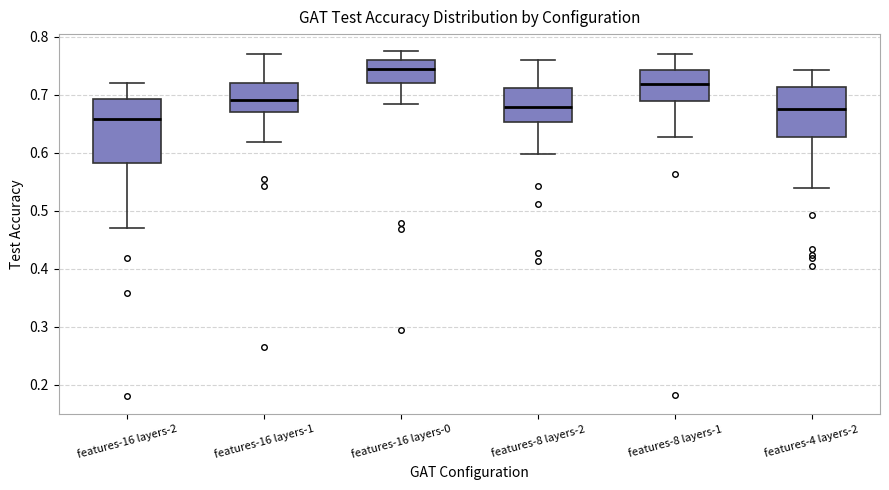

Reading left to right, transcribe this box plot: for each box, give where its median line is, the range the box spans, and where its two whiskers end, as read against the y-axis. The values are not printed on the chart, so give them approximately, as read against the axis.

features-16 layers-2: median 0.66, box 0.58 to 0.69, whiskers 0.47 to 0.72
features-16 layers-1: median 0.69, box 0.67 to 0.72, whiskers 0.62 to 0.77
features-16 layers-0: median 0.74, box 0.72 to 0.76, whiskers 0.68 to 0.77
features-8 layers-2: median 0.68, box 0.65 to 0.71, whiskers 0.60 to 0.76
features-8 layers-1: median 0.72, box 0.69 to 0.74, whiskers 0.63 to 0.77
features-4 layers-2: median 0.68, box 0.63 to 0.71, whiskers 0.54 to 0.74